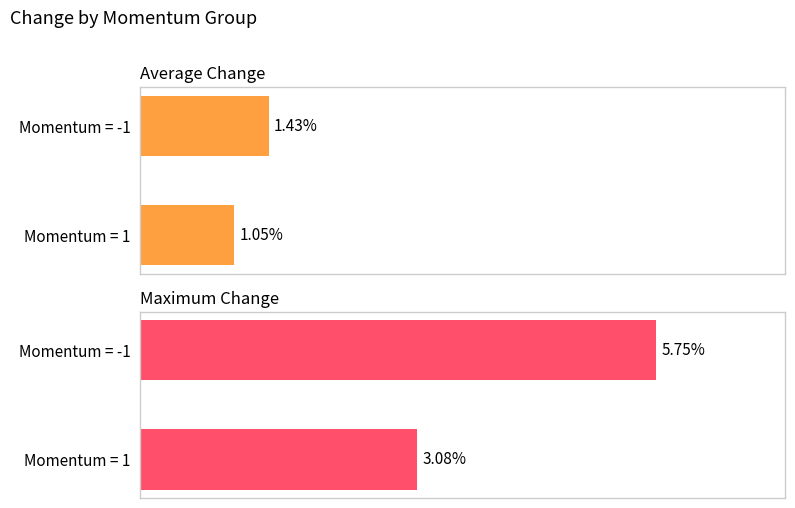

What is the minimum value shown in the chart?

1.0